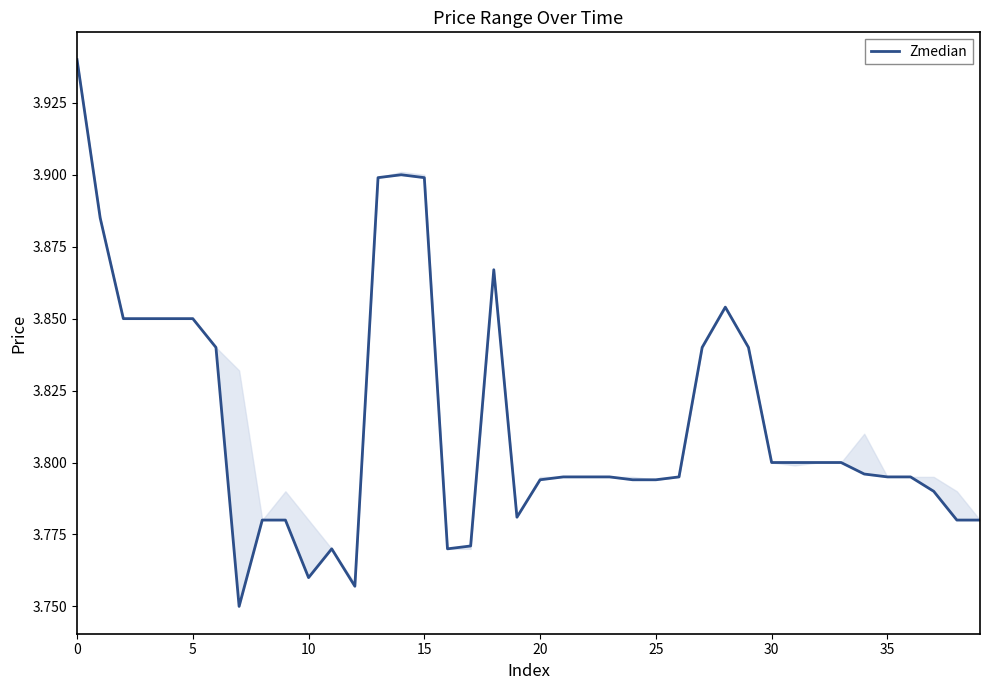

What is the minimum value shown in the chart?

3.8